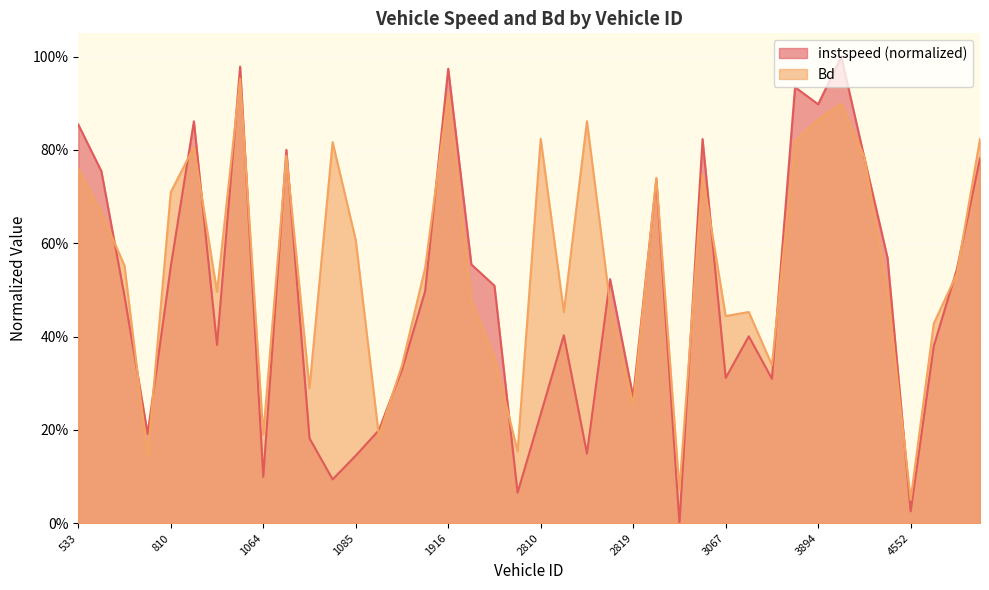

Between 3072 and 1085, which is larger?

3072